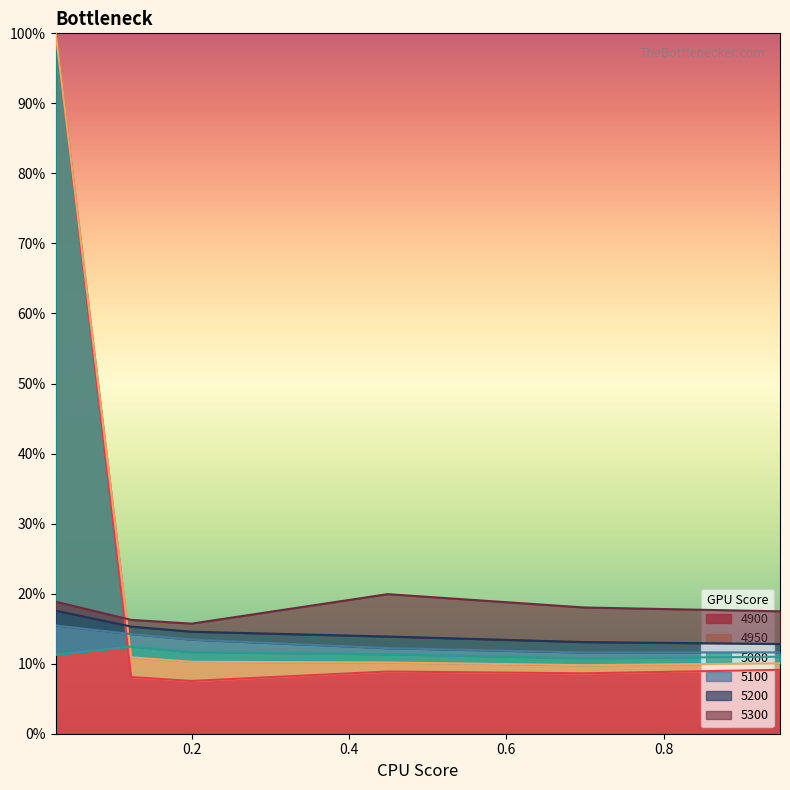

True or false: 4950 has more than 1 interior local peaks.

False